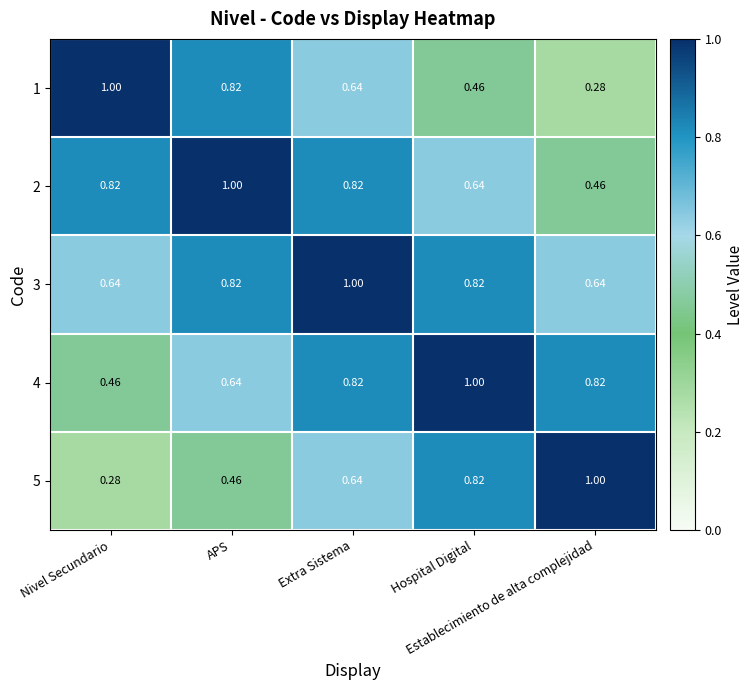

Reading left to right, extract all data points from this chart.

1: Nivel Secundario=1.0	APS=0.8	Extra Sistema=0.6	Hospital Digital=0.5	Establecimiento de alta complejidad=0.3
2: Nivel Secundario=0.8	APS=1.0	Extra Sistema=0.8	Hospital Digital=0.6	Establecimiento de alta complejidad=0.5
3: Nivel Secundario=0.6	APS=0.8	Extra Sistema=1.0	Hospital Digital=0.8	Establecimiento de alta complejidad=0.6
4: Nivel Secundario=0.5	APS=0.6	Extra Sistema=0.8	Hospital Digital=1.0	Establecimiento de alta complejidad=0.8
5: Nivel Secundario=0.3	APS=0.5	Extra Sistema=0.6	Hospital Digital=0.8	Establecimiento de alta complejidad=1.0